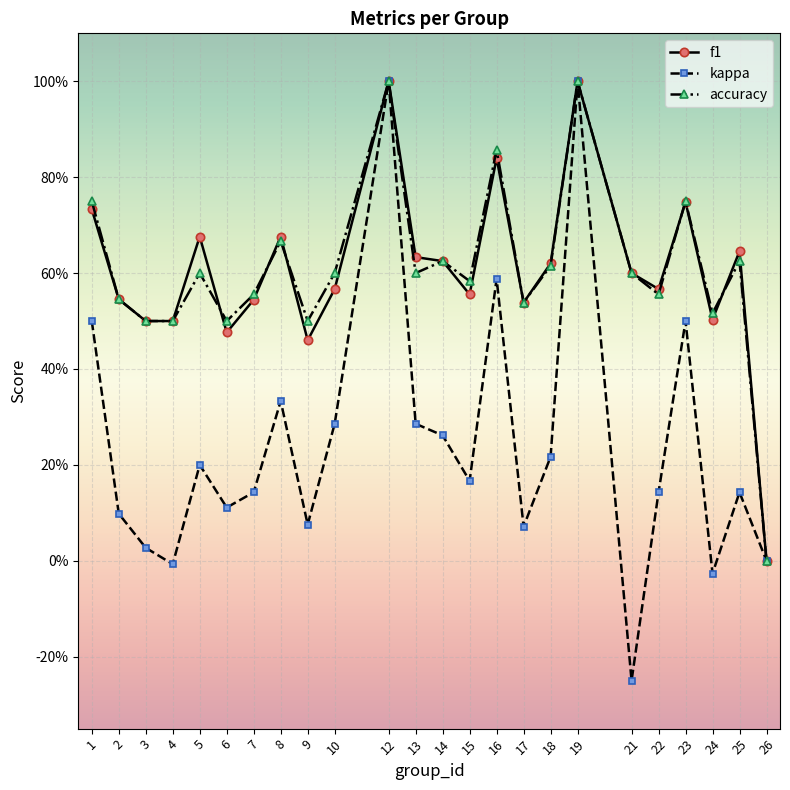

Is this an area chart (filled region under the line)?

No